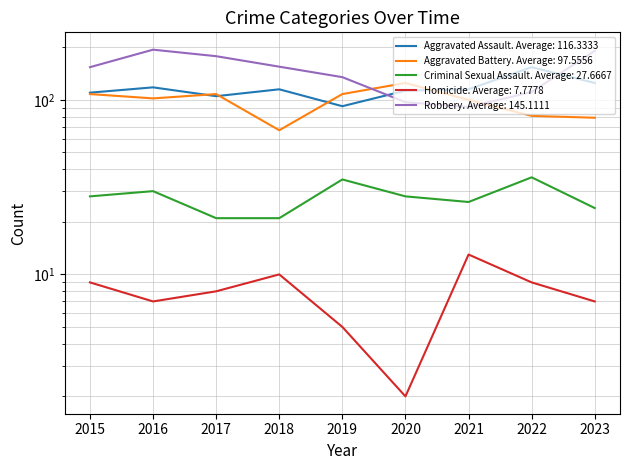

At which label does Aggravated Assault reach its peak?

2022